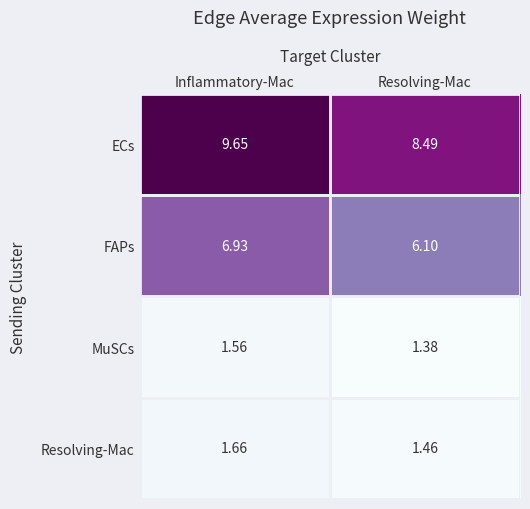

At which category is the sum across all series the highest?

Inflammatory-Mac